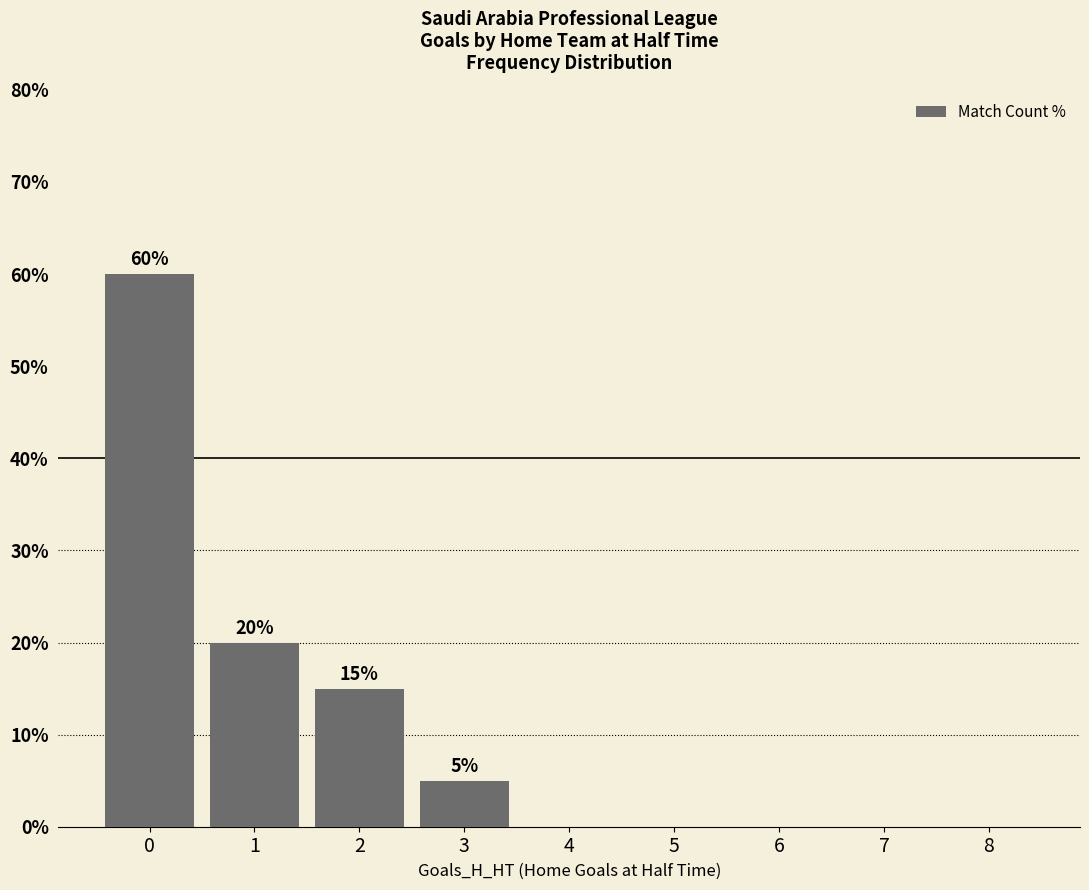

What is the sum of all values?

100